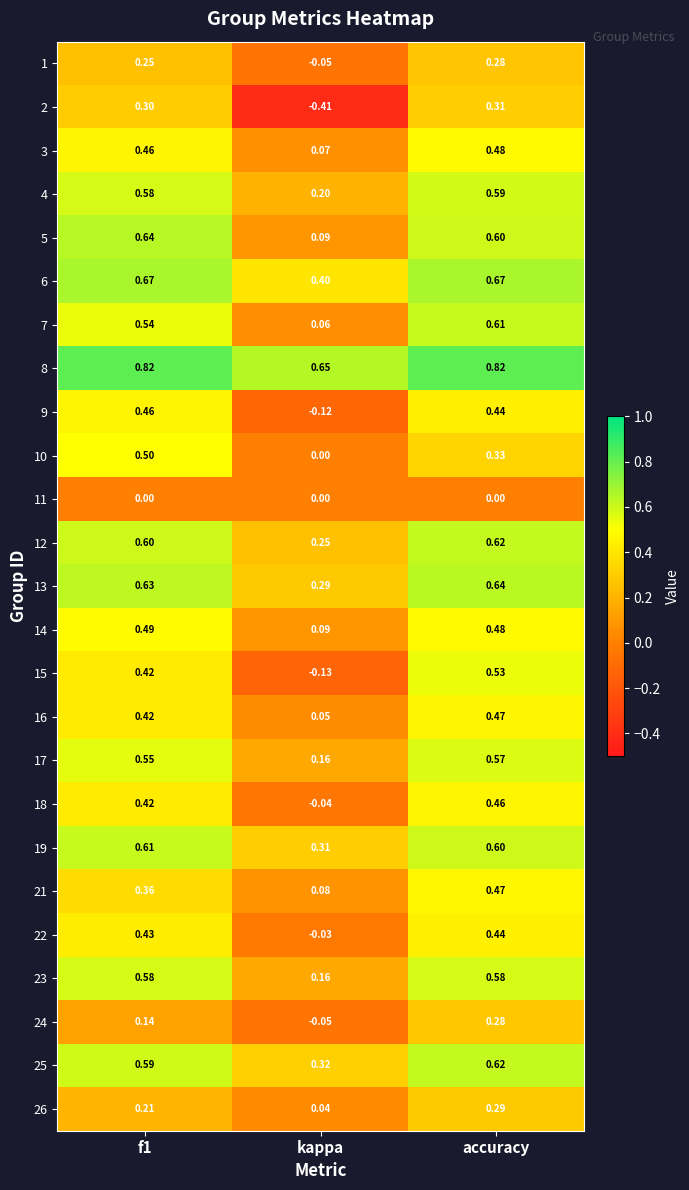

At which label is 6 closest to 0?

kappa